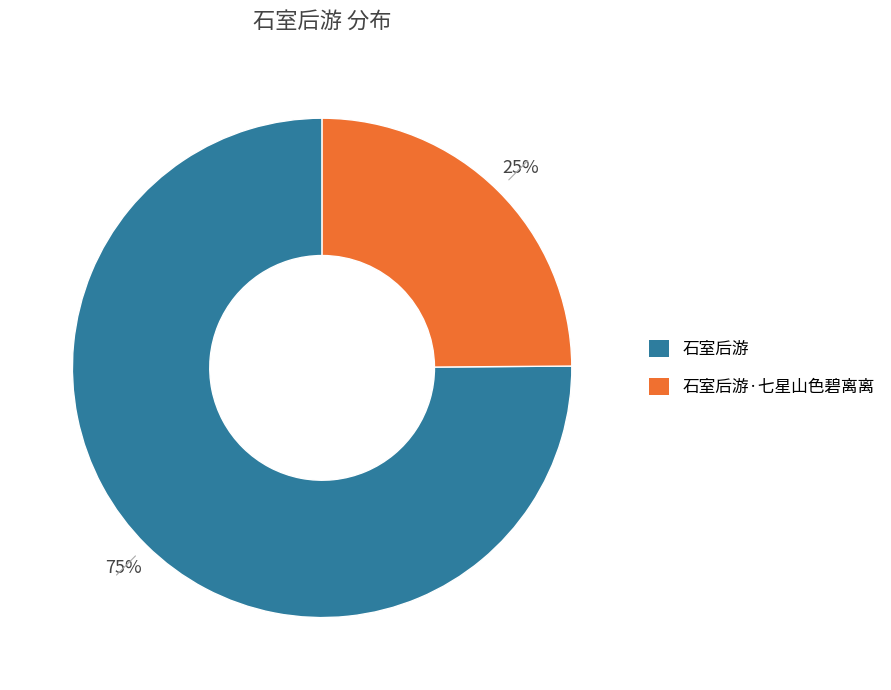

What is the largest slice in the pie chart?

石室后游